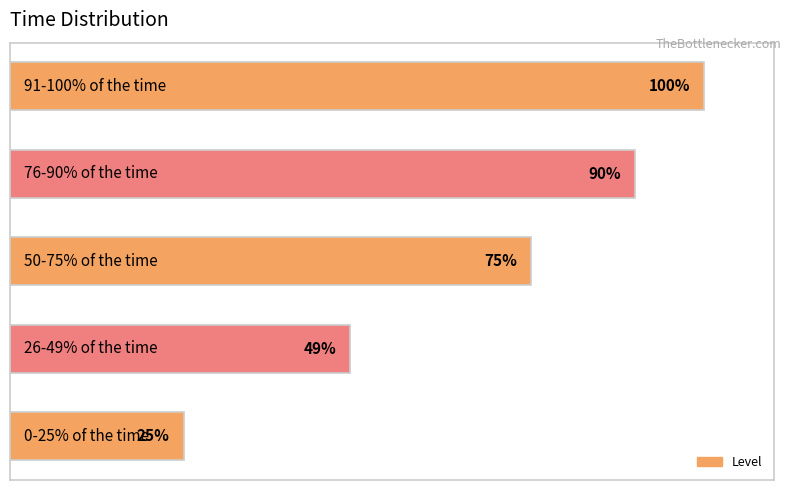

Rank the categories by value from lowest to highest.

0, 1, 2, 3, 4